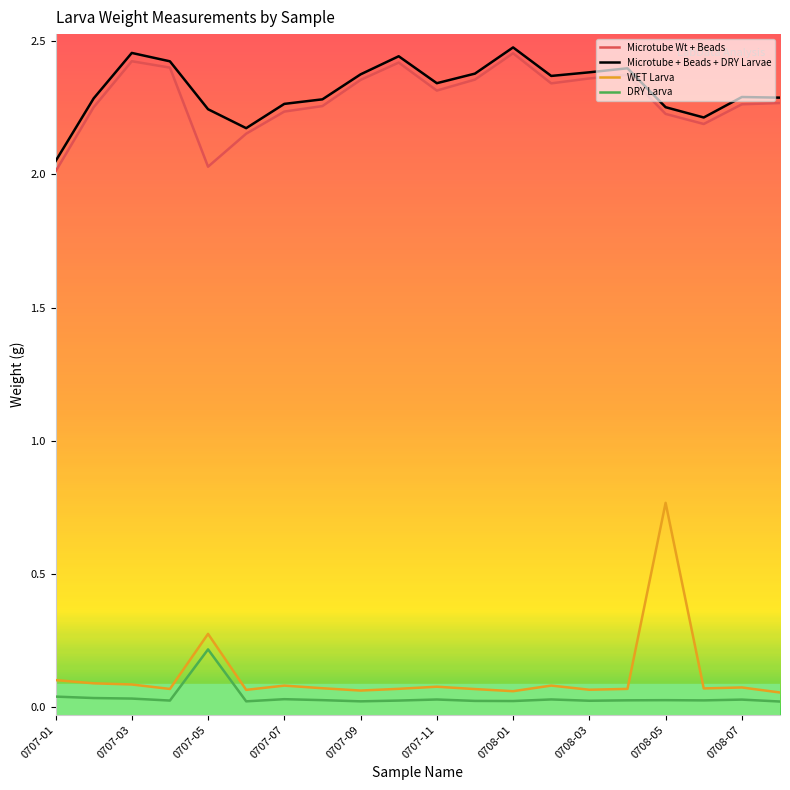

True or false: DRY Larva and Microtube Wt + Beads intersect in this chart.

False